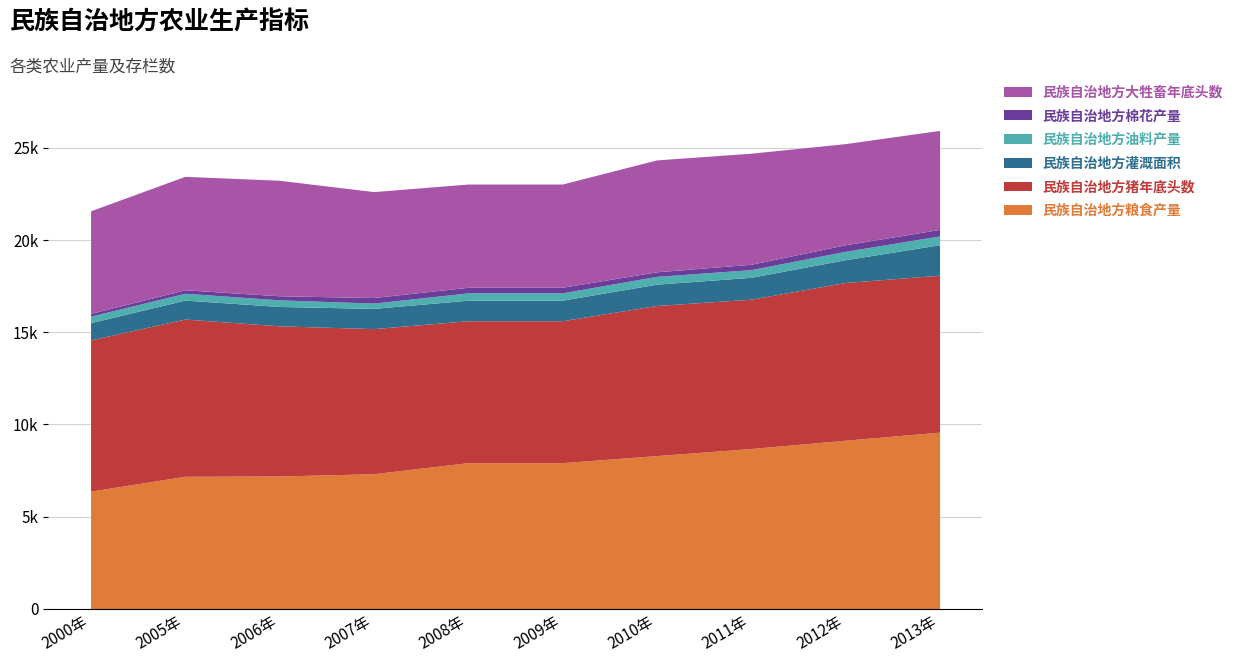

What is the total value across all series at 2005年?

23453.2